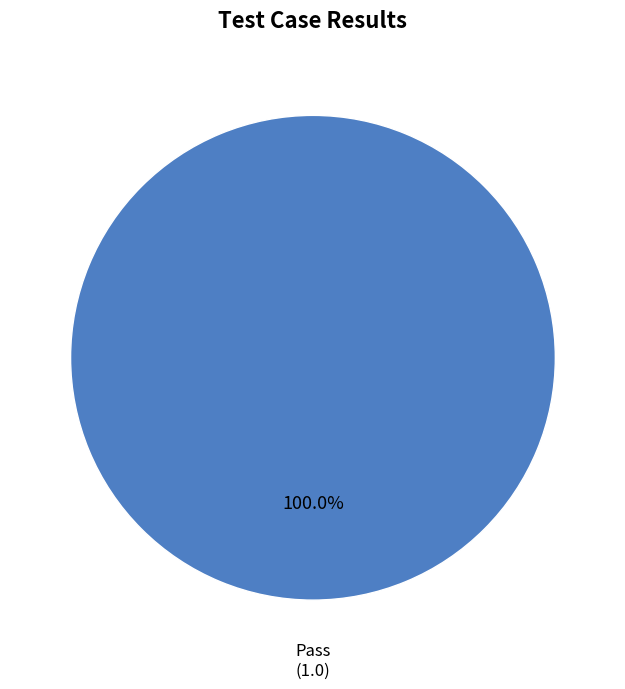

Does any single category account for the majority?

Yes